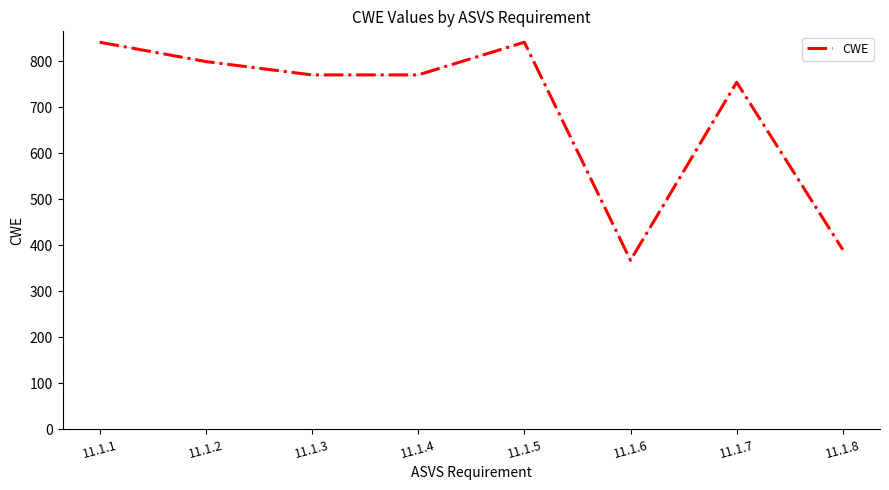

At which label does the data first exceed 770?

11.1.1